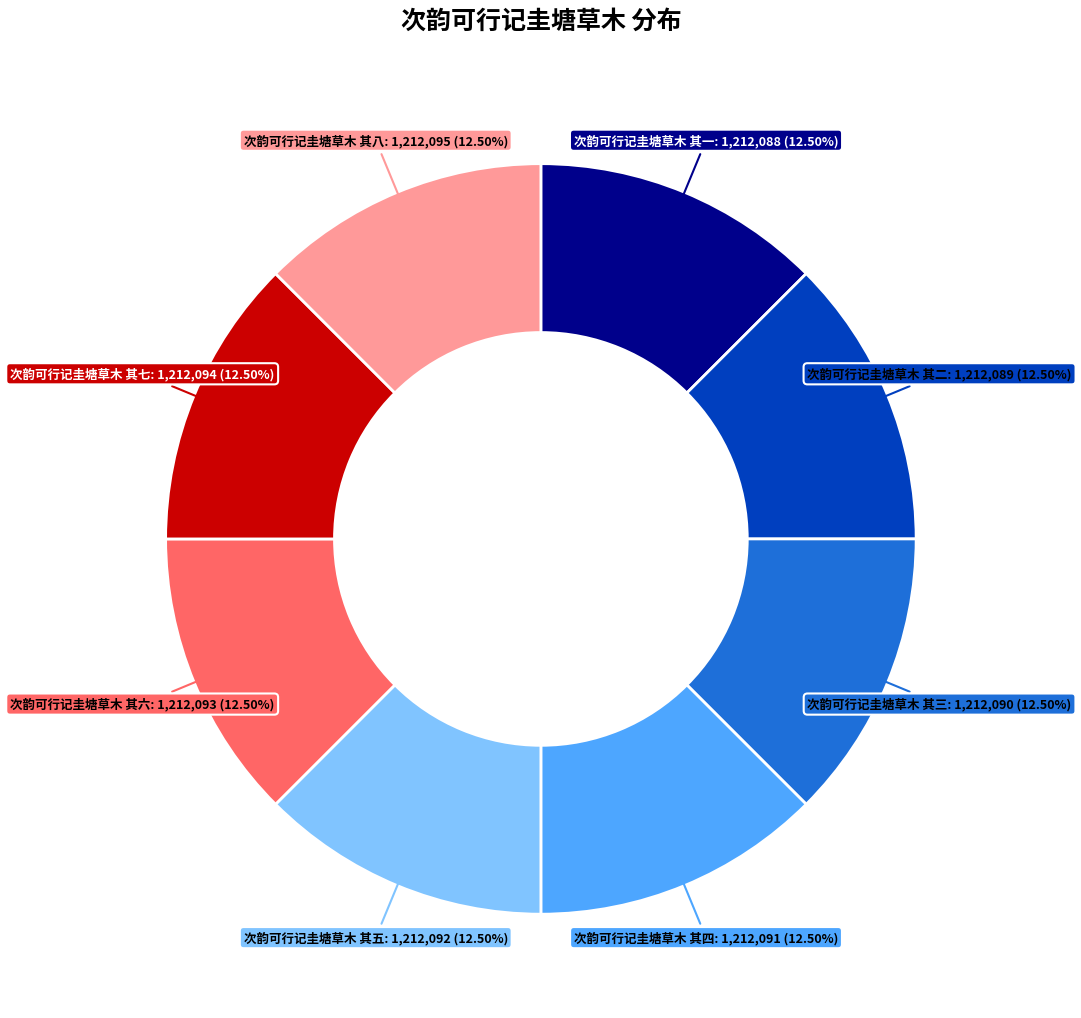

Does any single category account for the majority?

No